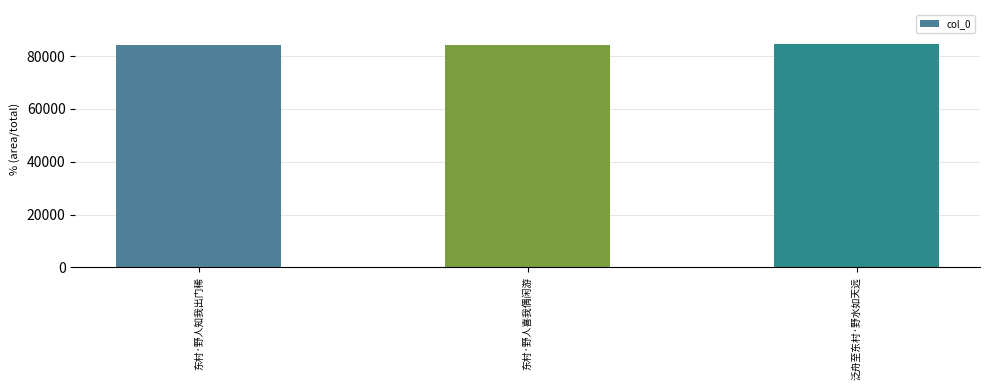

Is it true that the value at 东村·野人知我出门稀 is 84188?

True